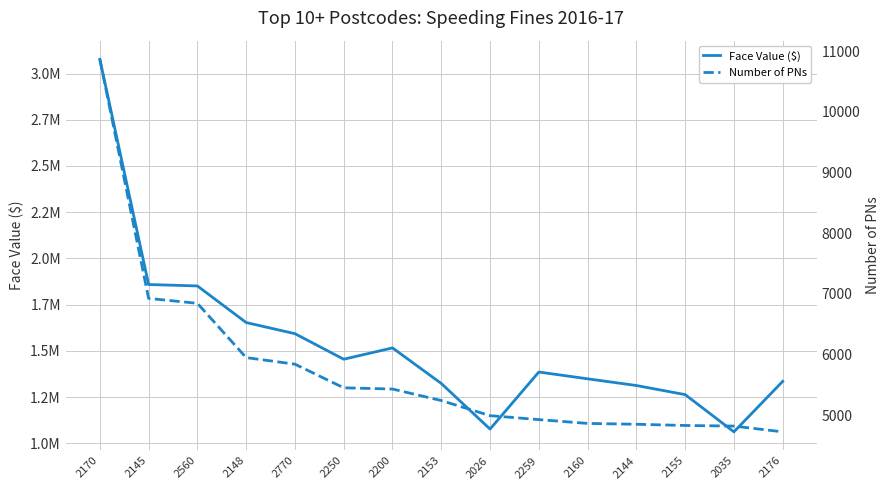

List the series in order of their overall mean, highest first.

Face Value ($), Number of PNs